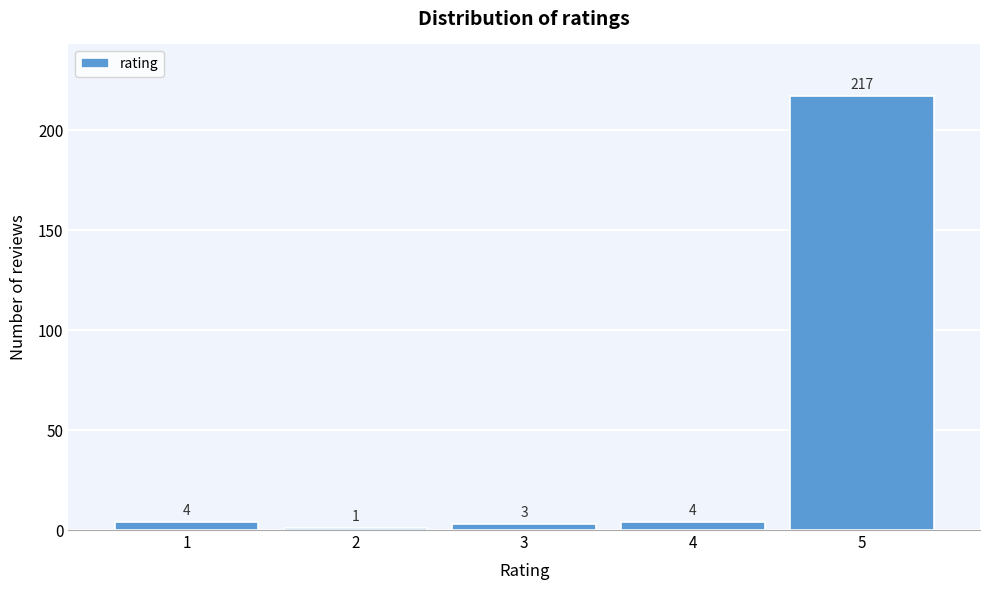

Reading left to right, list all the values displayed in this chart.

4	1	3	4	217